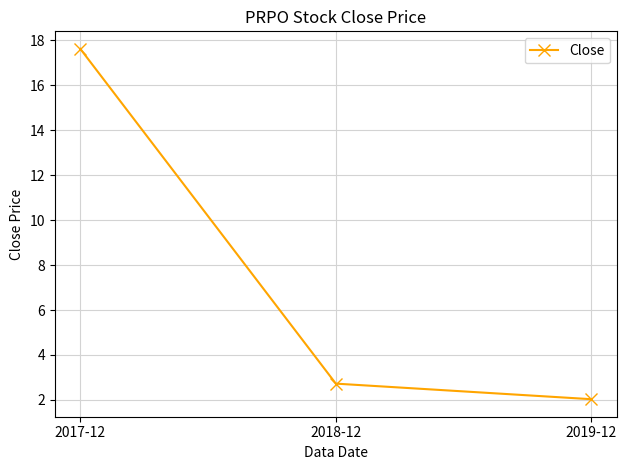

Reading right to left, transcribe all the data shown in this chart.

2.0	2.7	17.6